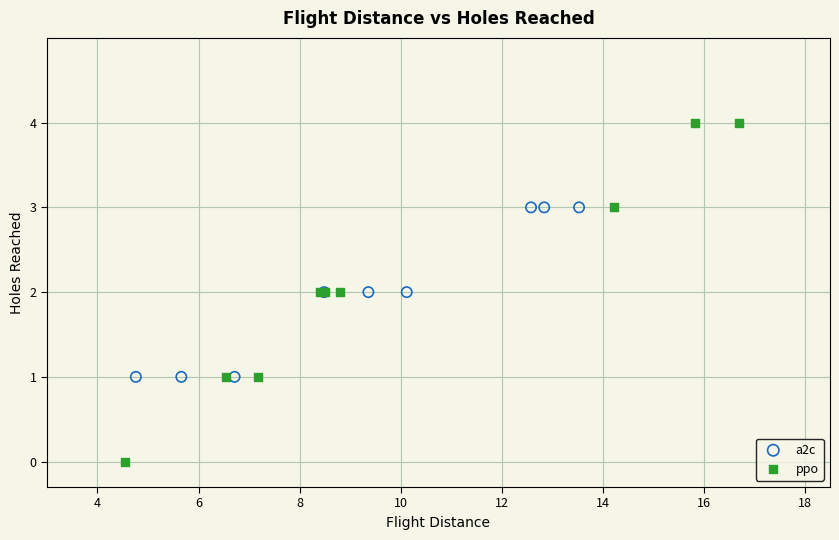

Which series reaches the maximum Y coordinate?

ppo